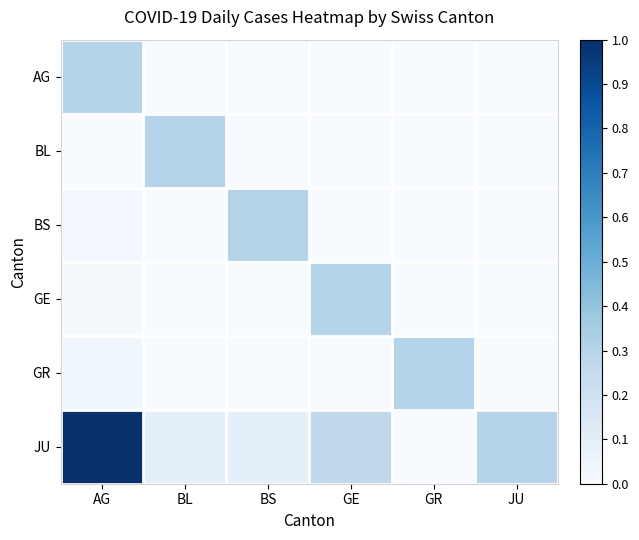

At which category is the sum across all series the highest?

AG